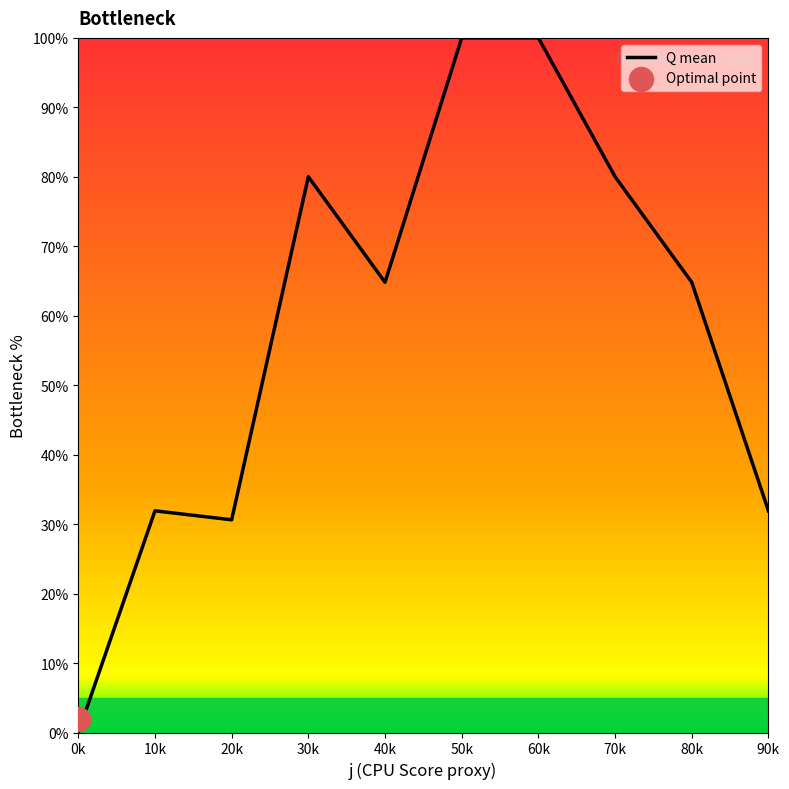

What is the change in value from 10k to 60k?

+68.1